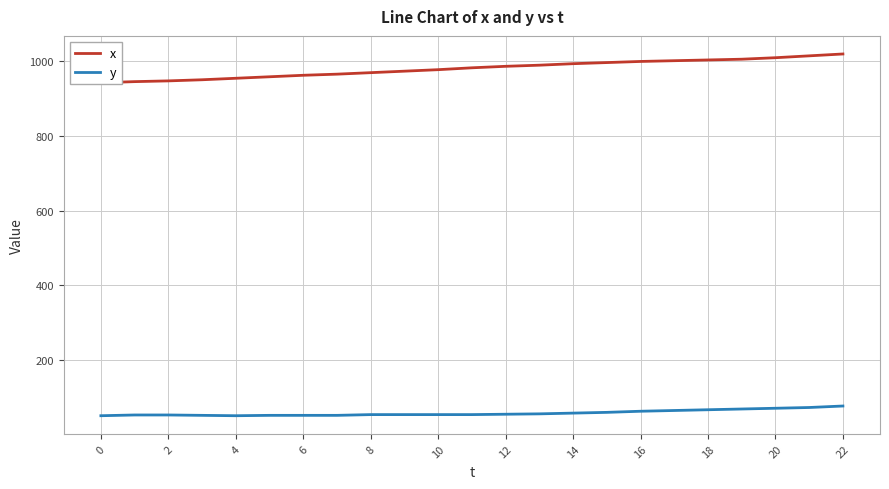

How many values in the x series are below 982?

11